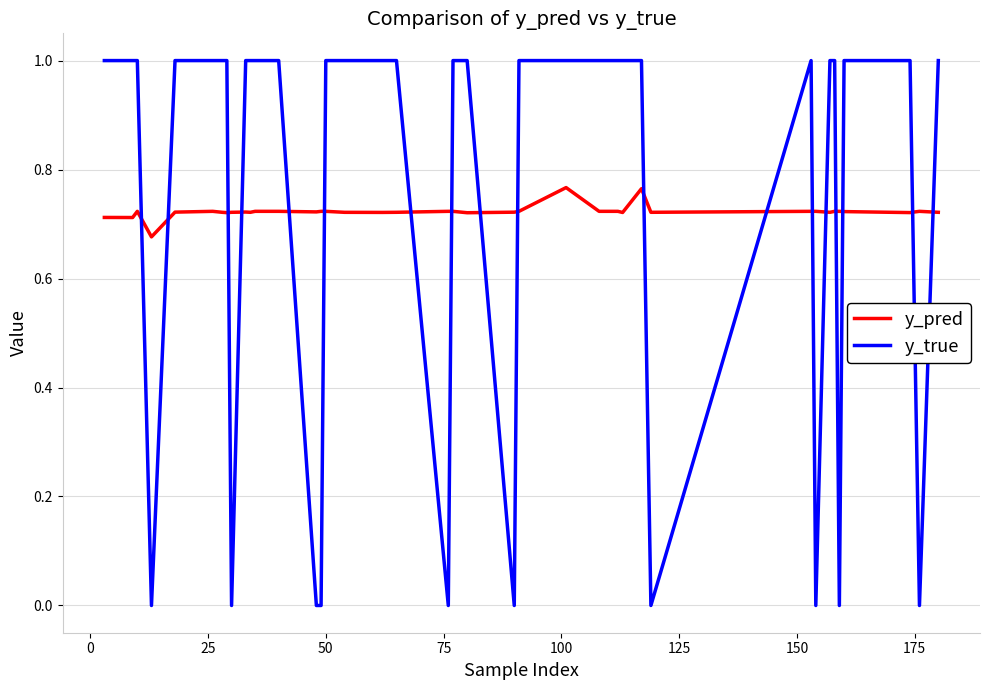

What are all the series names shown in the legend?

y_pred, y_true